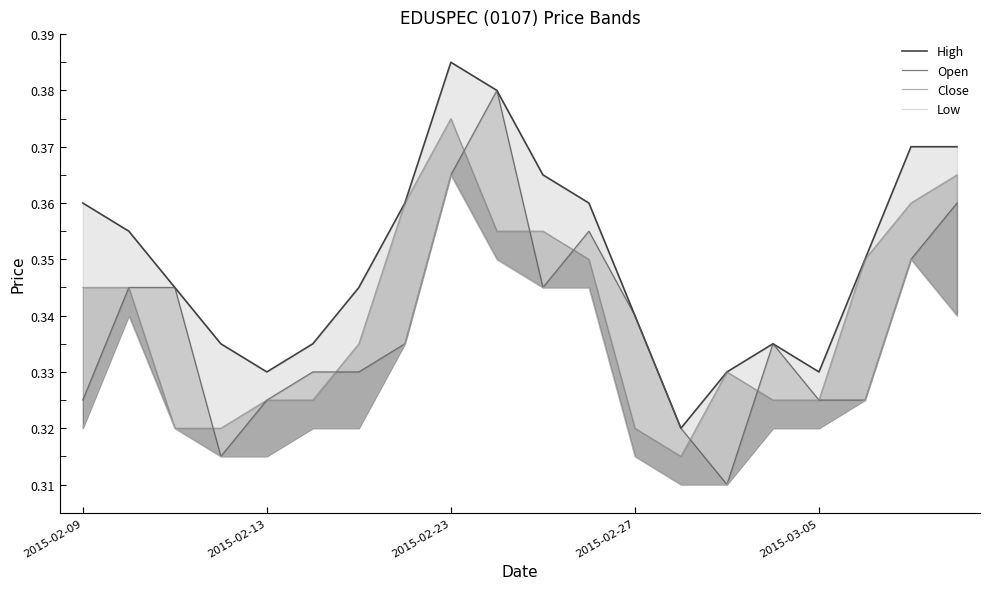

List the labels in order of Open value, largest first.

9, 8, 19, 11, 18, 2015-02-13, 2015-02-23, 10, 12, 7, 15, 5, 6, 2015-02-09, 2015-03-05, 16, 17, 13, 2015-02-27, 14